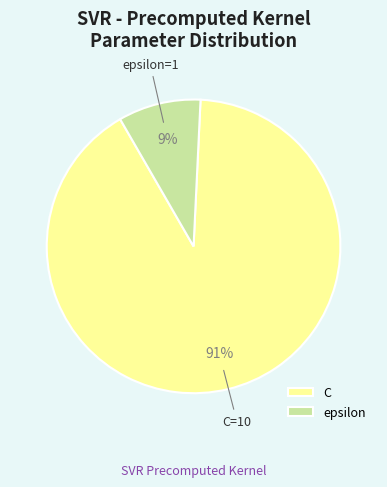

Count the number of slices in the pie.

2